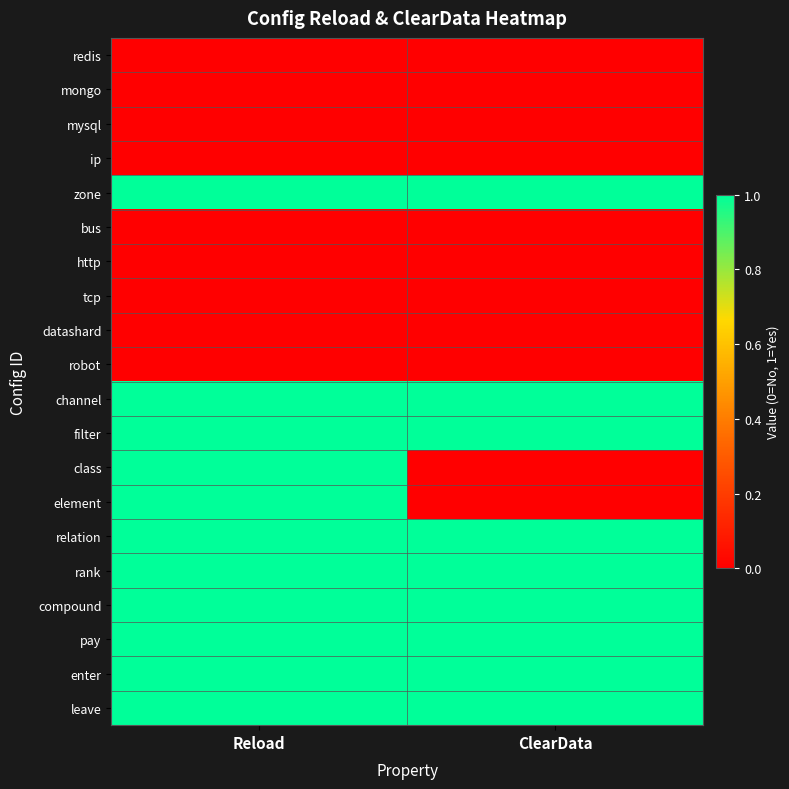

At how many categories does at least one series exceed 0?

2